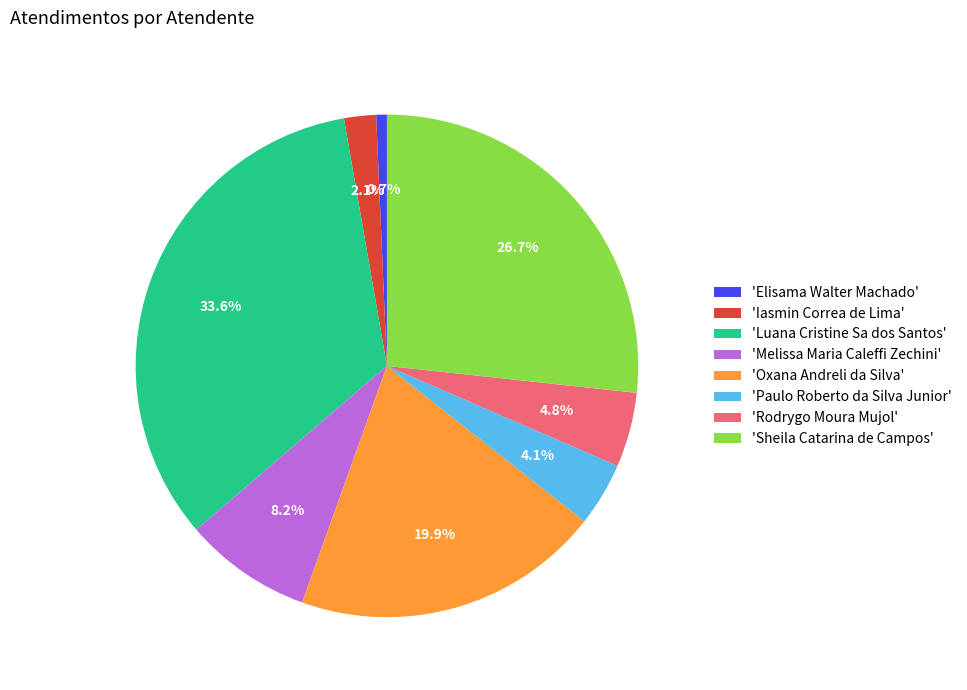

Rank the categories by value from highest to lowest.

'Luana Cristine Sa dos Santos', 'Sheila Catarina de Campos', 'Oxana Andreli da Silva', 'Melissa Maria Caleffi Zechini', 'Rodrygo Moura Mujol', 'Paulo Roberto da Silva Junior', 'Iasmin Correa de Lima', 'Elisama Walter Machado'